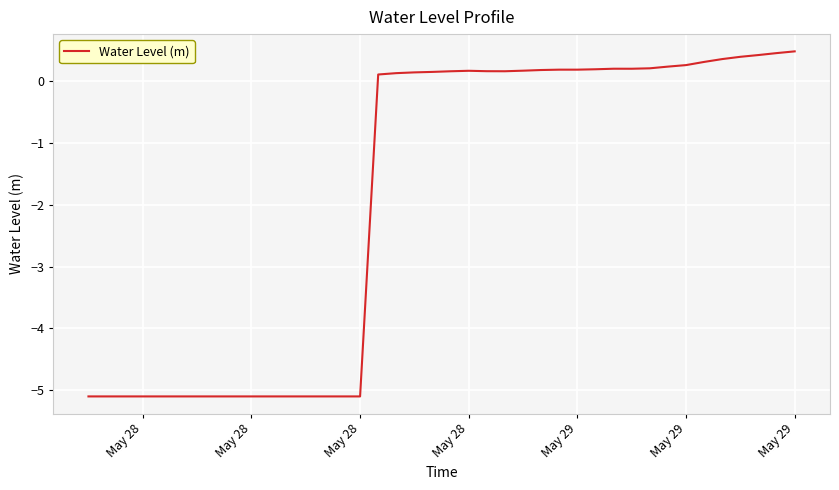

What is the greatest value displayed?

0.5